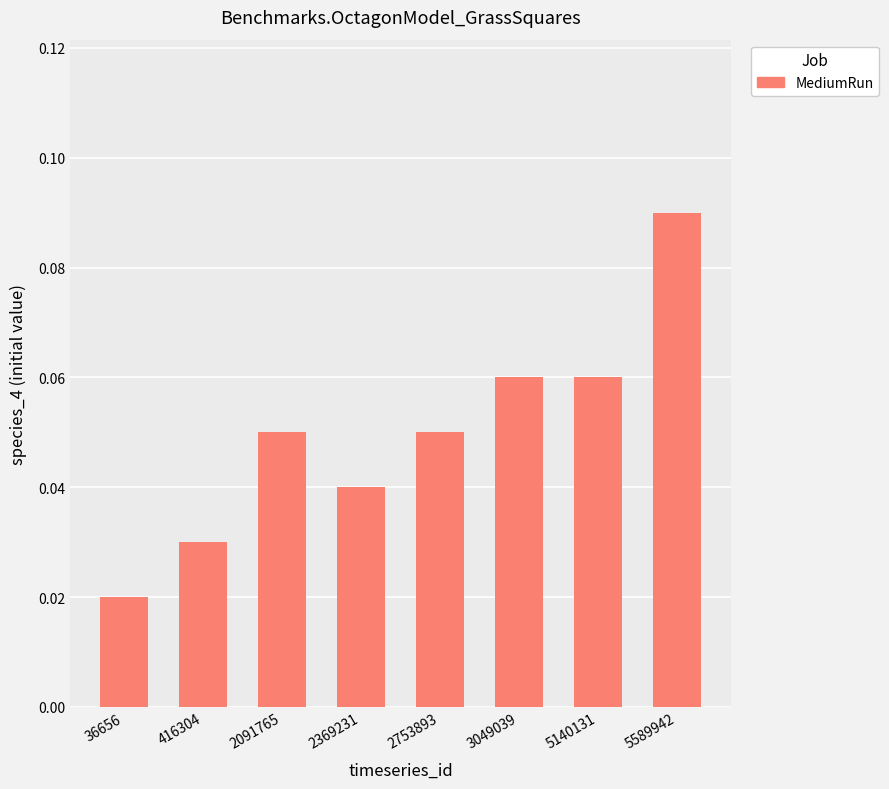

How many distinct data groups are displayed?

1